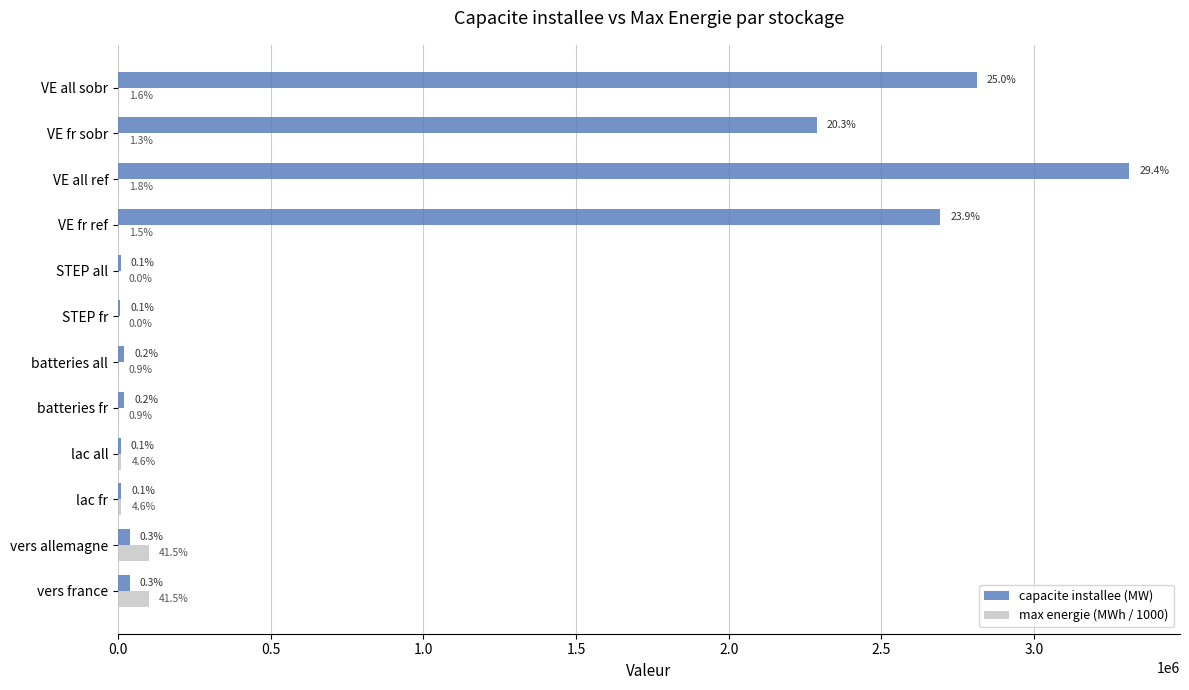

What are all the series names shown in the legend?

capacite installee (MW), max energie (MWh / 1000)